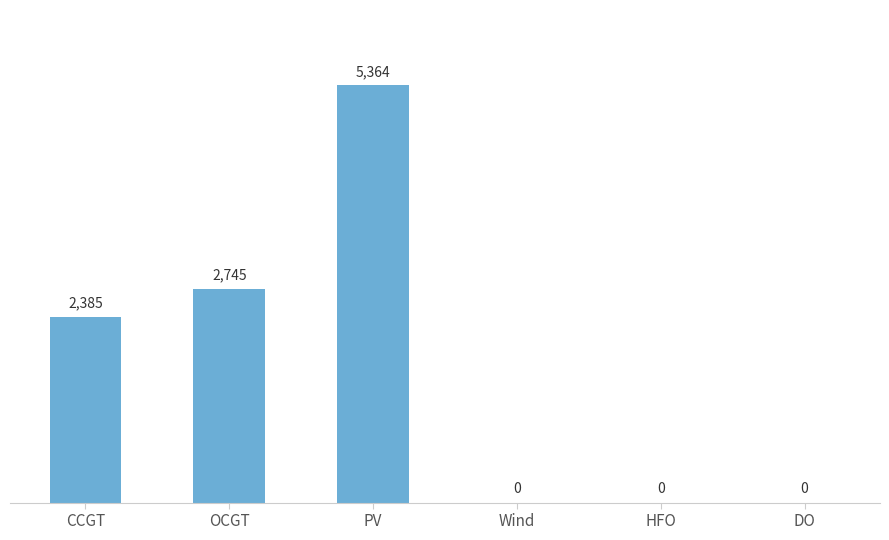

At which label is the value closest to 2682?

OCGT